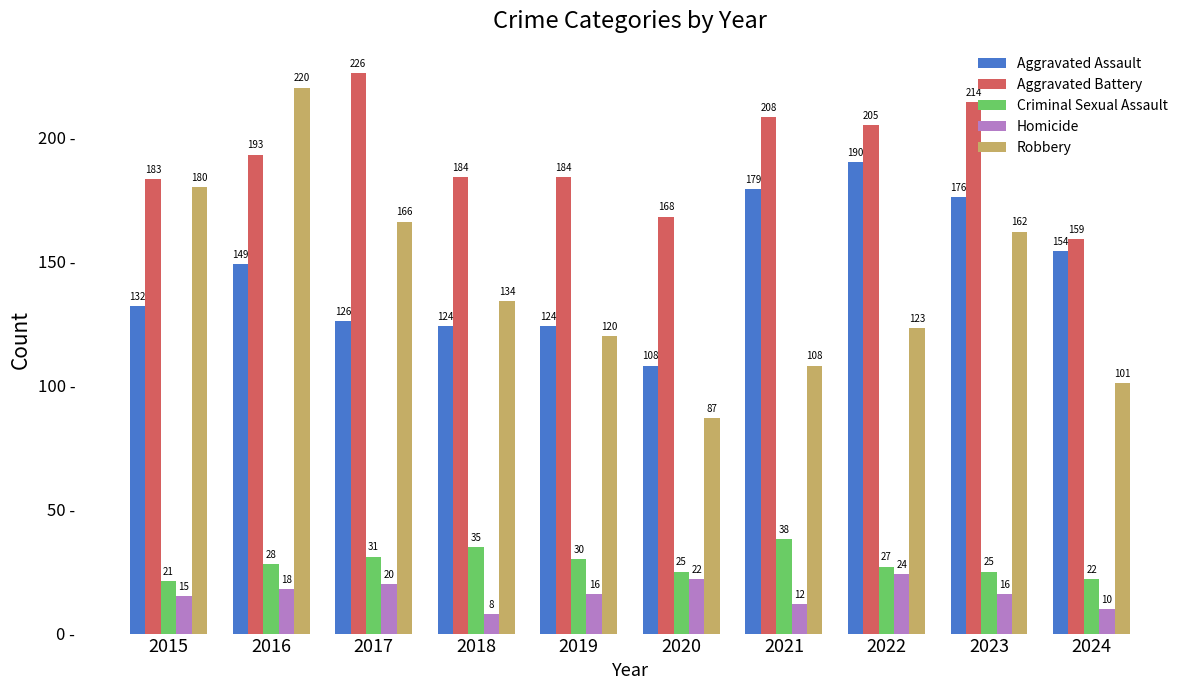

Is the value of Aggravated Battery at 2017 greater than the value of Homicide at 2021?

Yes